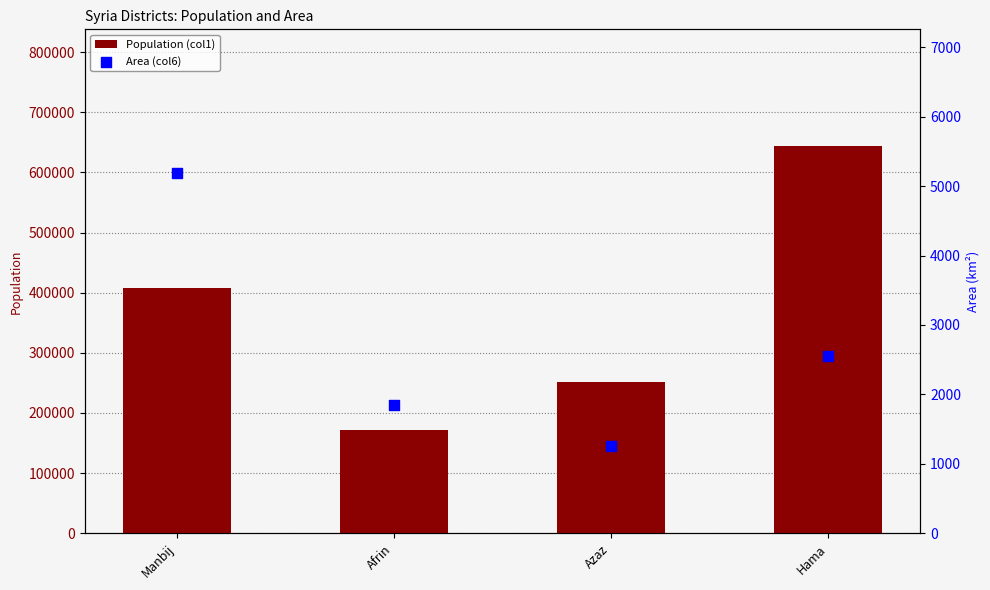

What are all the series names shown in the legend?

Population (col1), Area (col6)